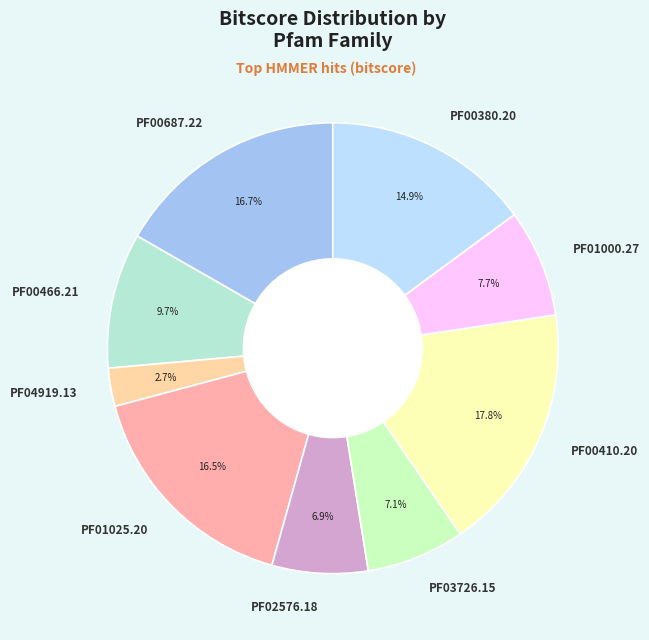

How many slices are in this pie chart?

9